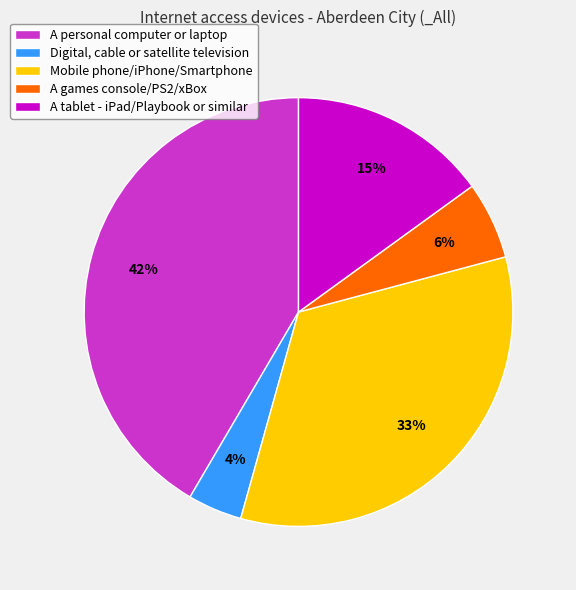

To the nearest percent, what is the average slice percentage?

20%